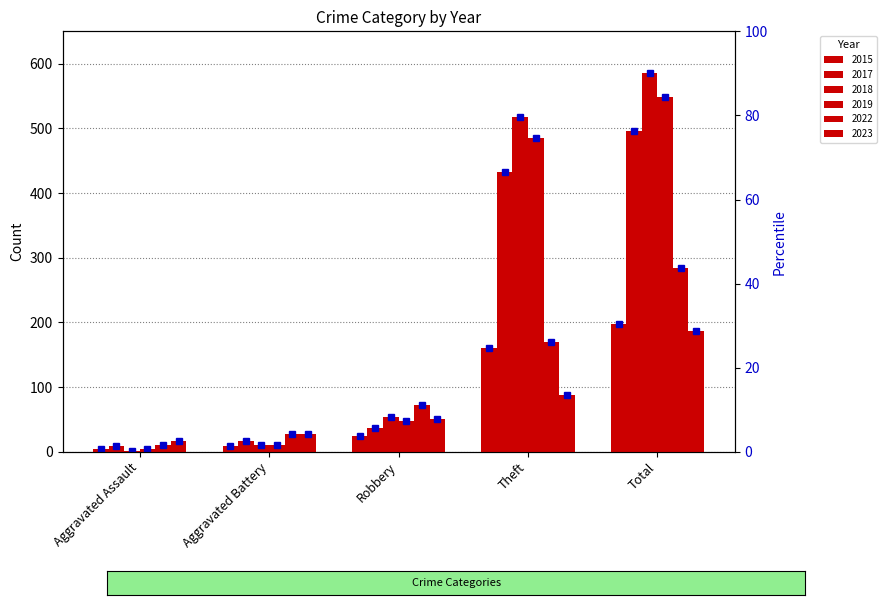

Rank the series by their maximum value, from highest to lowest.

2018, 2019, 2017, 2022, 2015, 2023